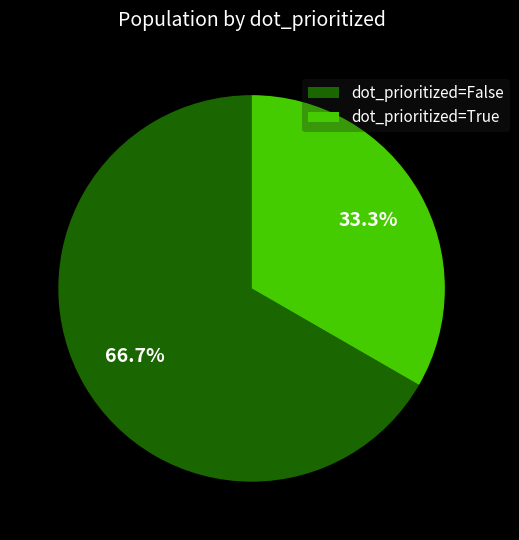

How many segments does this pie chart have?

2